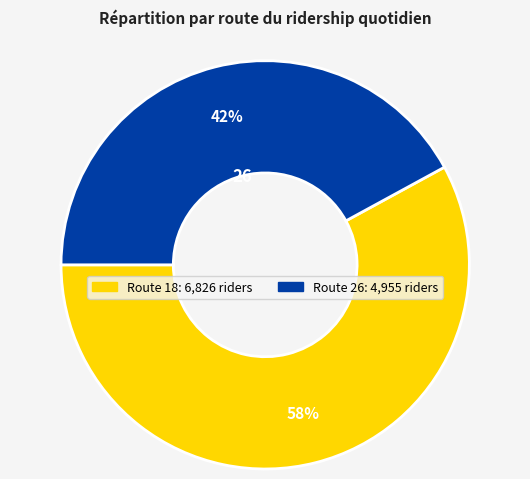

To the nearest percent, what is the average slice percentage?

50%